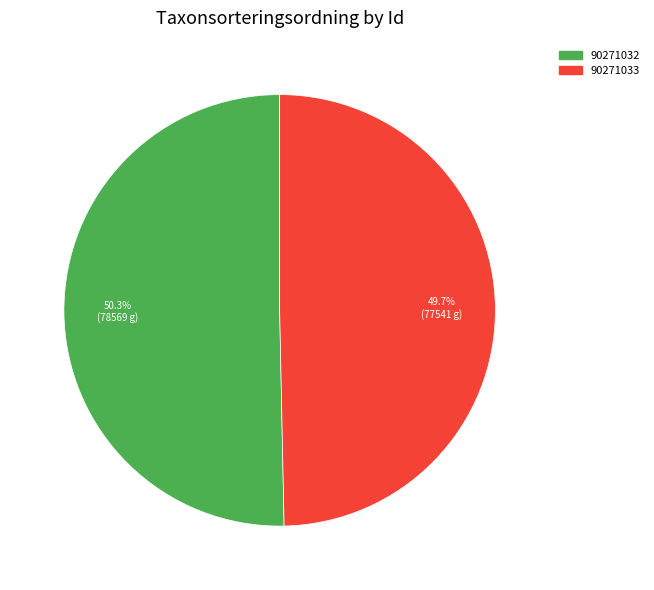

Does 90271032 account for over 50% of the chart?

Yes